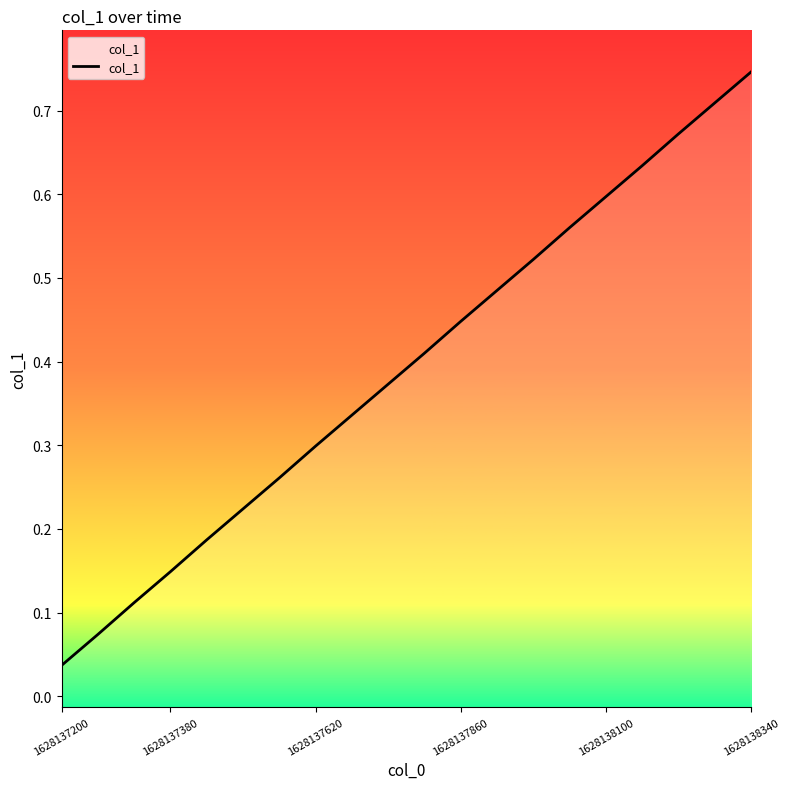

The value at 16 is 0.6. True or false?

True